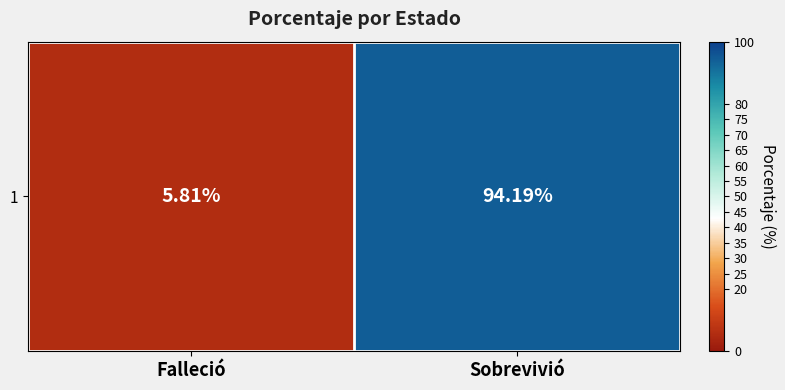

List the labels in order of value, smallest first.

Falleció, Sobrevivió